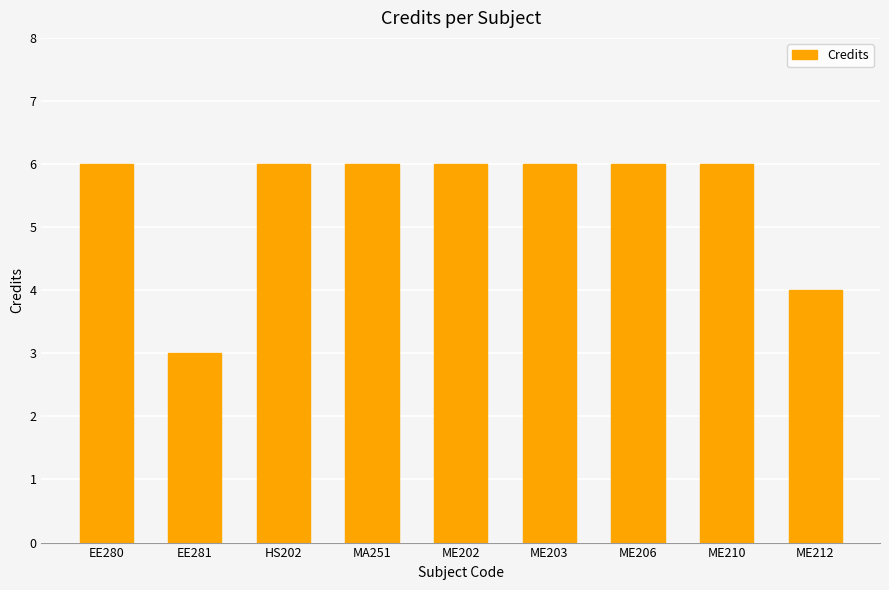

Does the chart contain stacked bars?

No